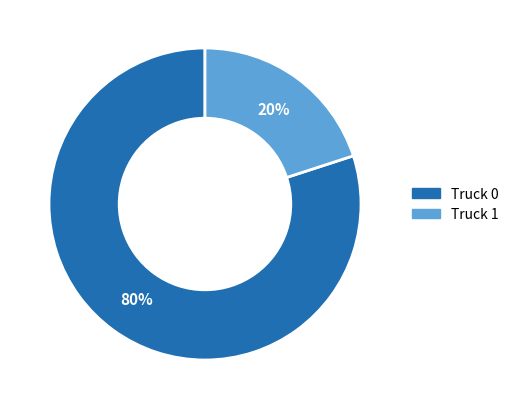

Which has a higher value, Truck 0 or Truck 1?

Truck 0